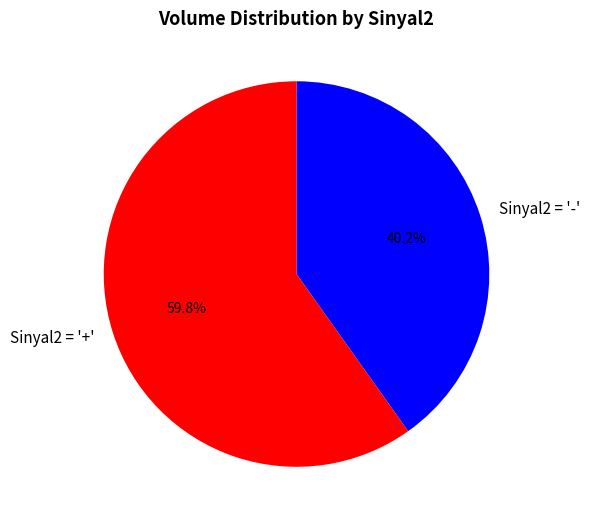

Rank the categories by value from highest to lowest.

Sinyal2 = '+', Sinyal2 = '-'